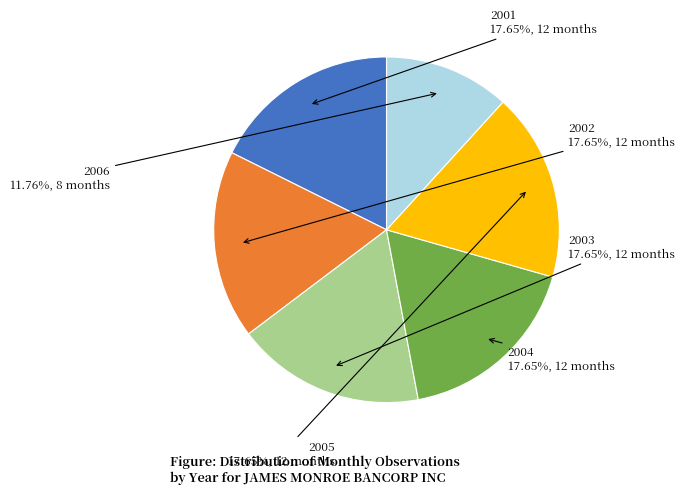

Is there any slice that represents more than half of the pie?

No